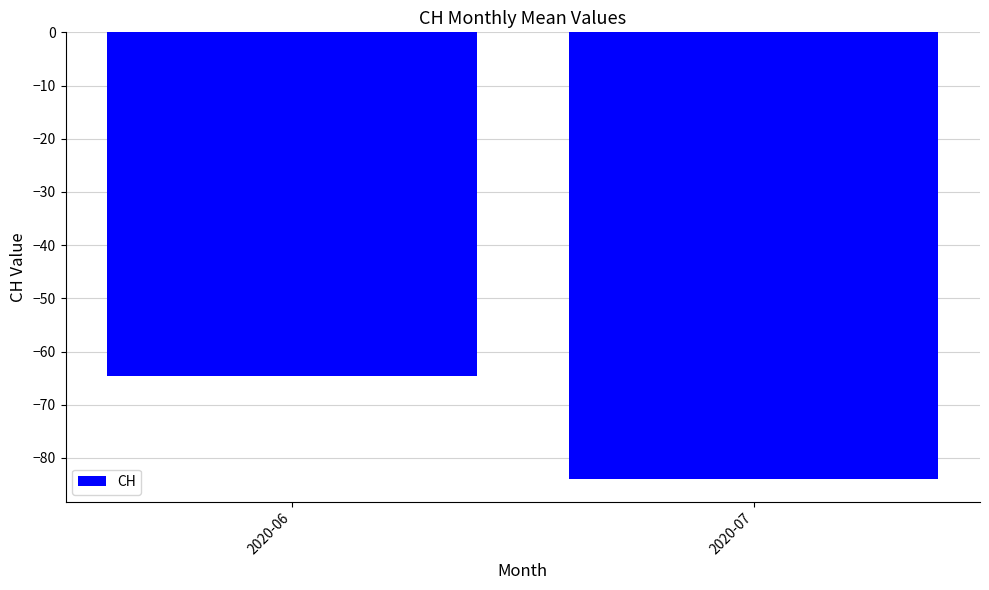

Reading left to right, list all the values displayed in this chart.

2020-06=-64.6	2020-07=-84.0